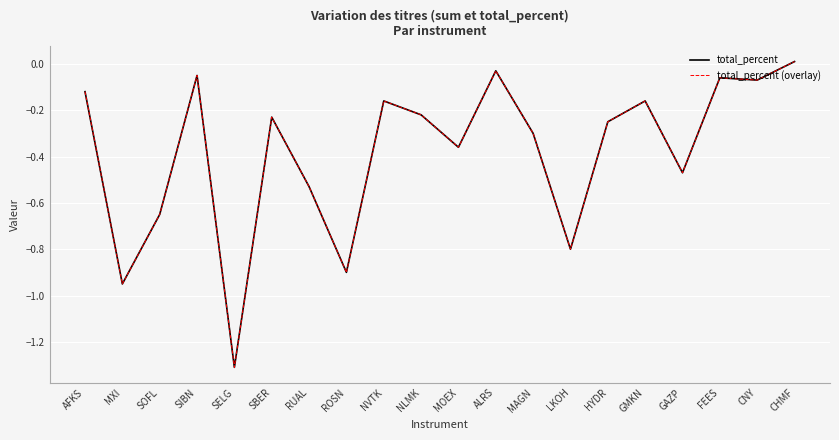

Does the chart display data point markers on the line(s)?

No